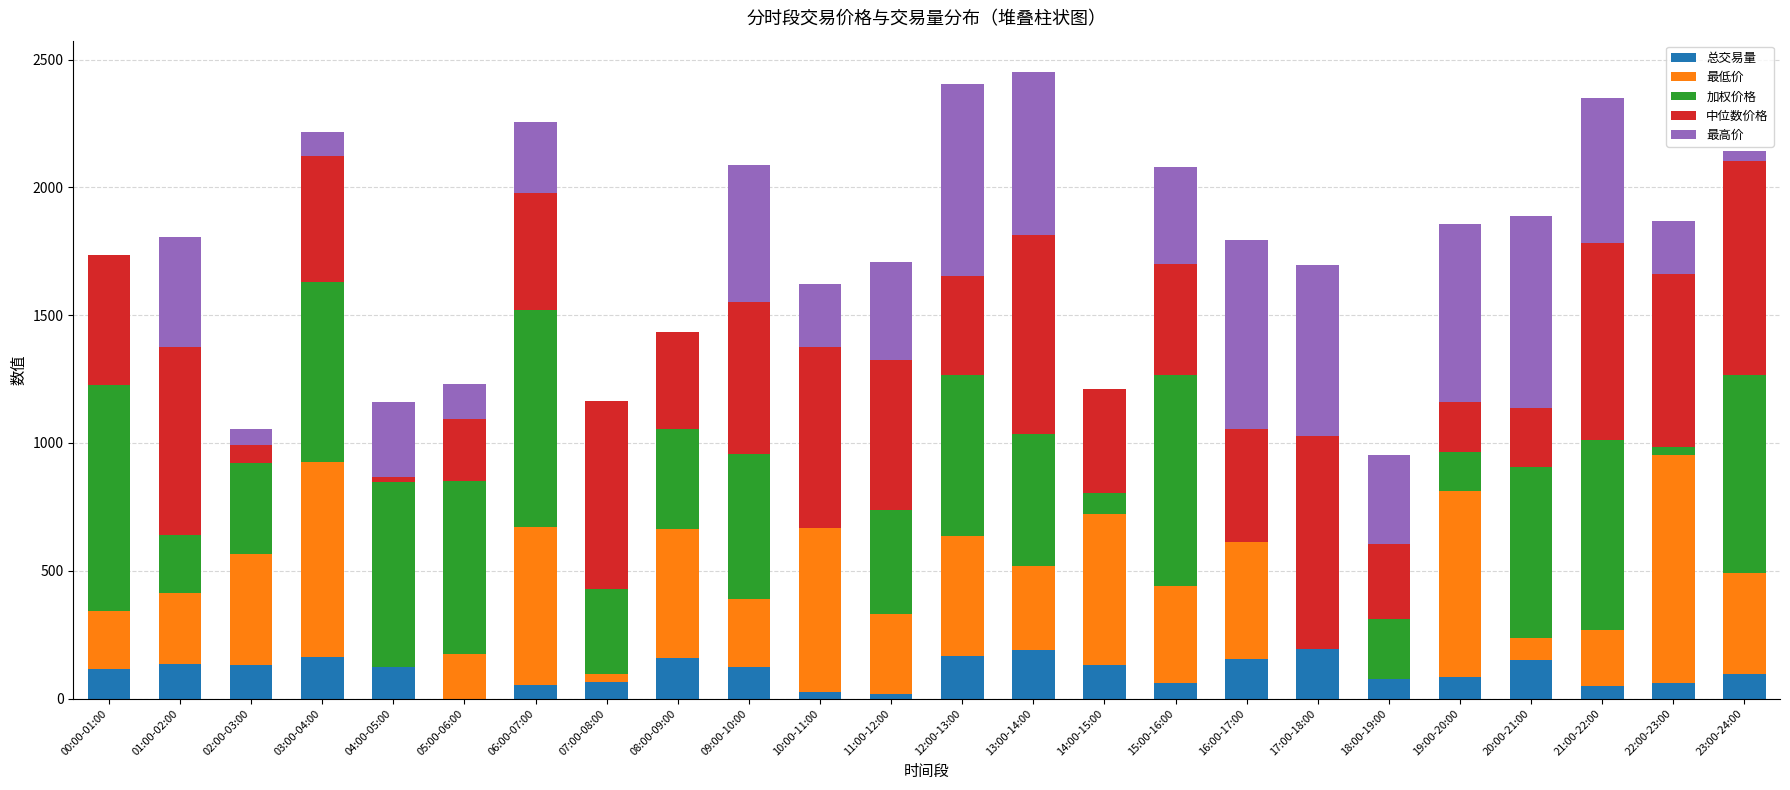

What is the highest value of the 总交易量 series?

194.7